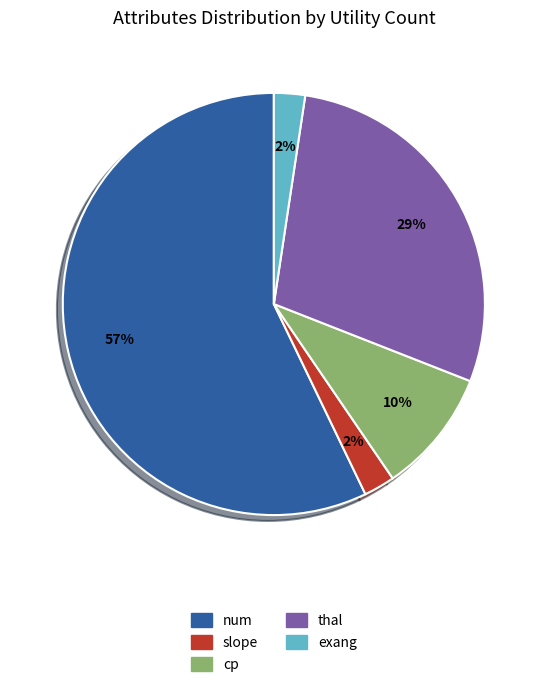

The slope slice represents 12% of the pie. True or false?

False